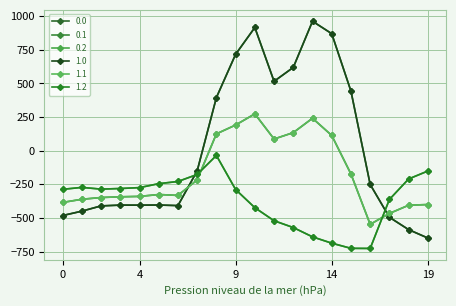

Does the chart have visible grid lines?

Yes